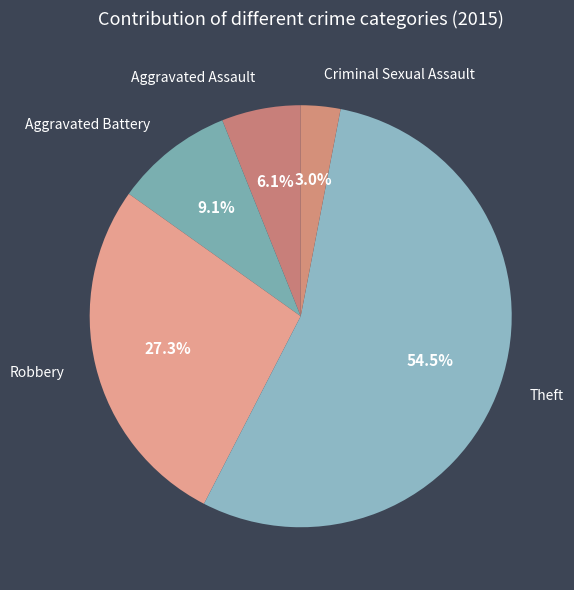

How many slices are in this pie chart?

5